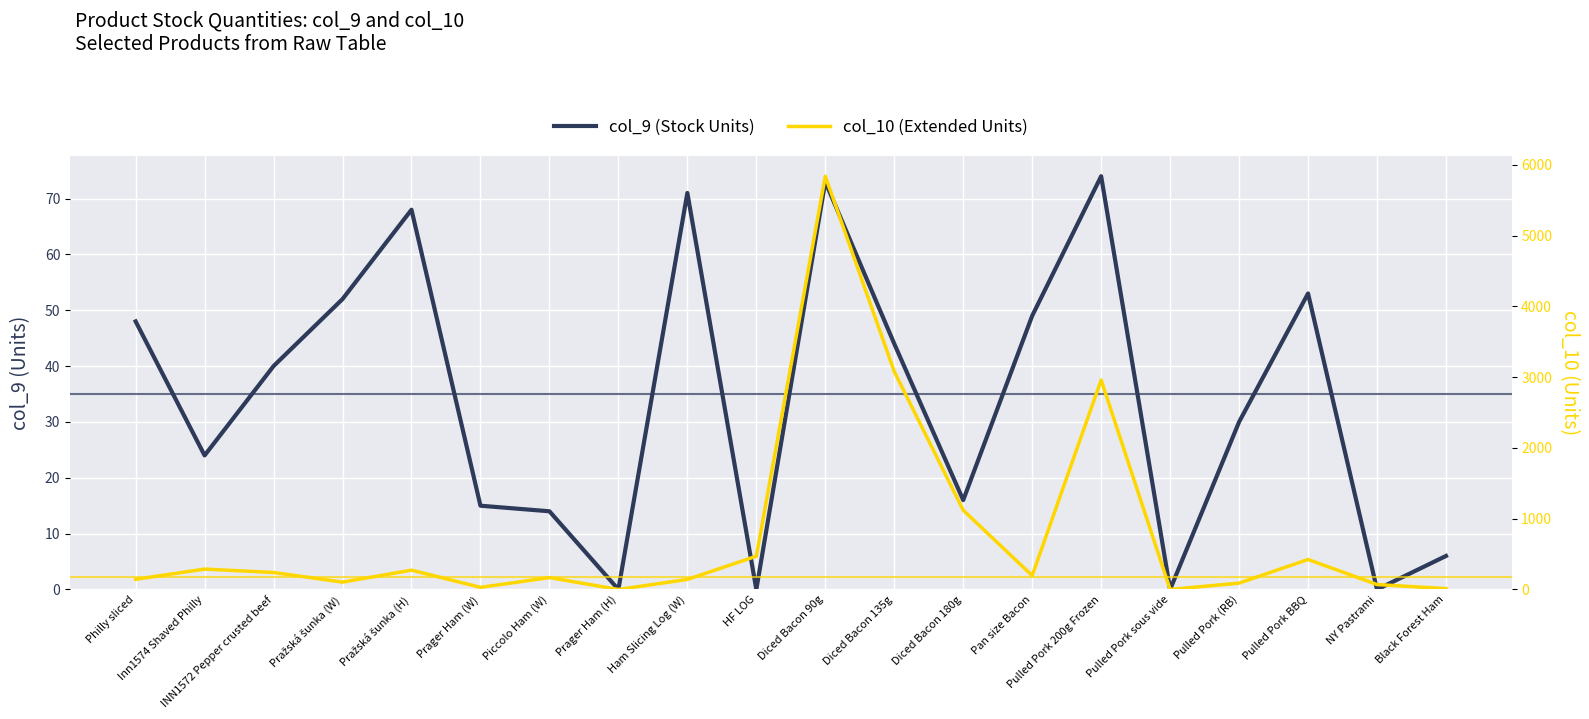

True or false: col_10 (Extended Units) and col_9 (Stock Units) cross at least once.

False